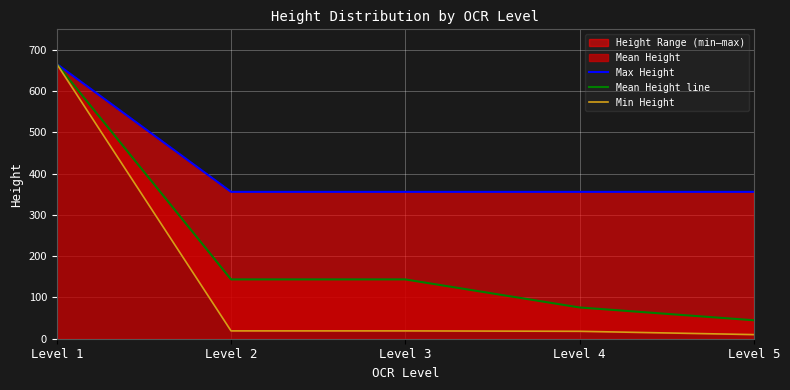

True or false: Max Height and Mean Height line cross at least once.

False